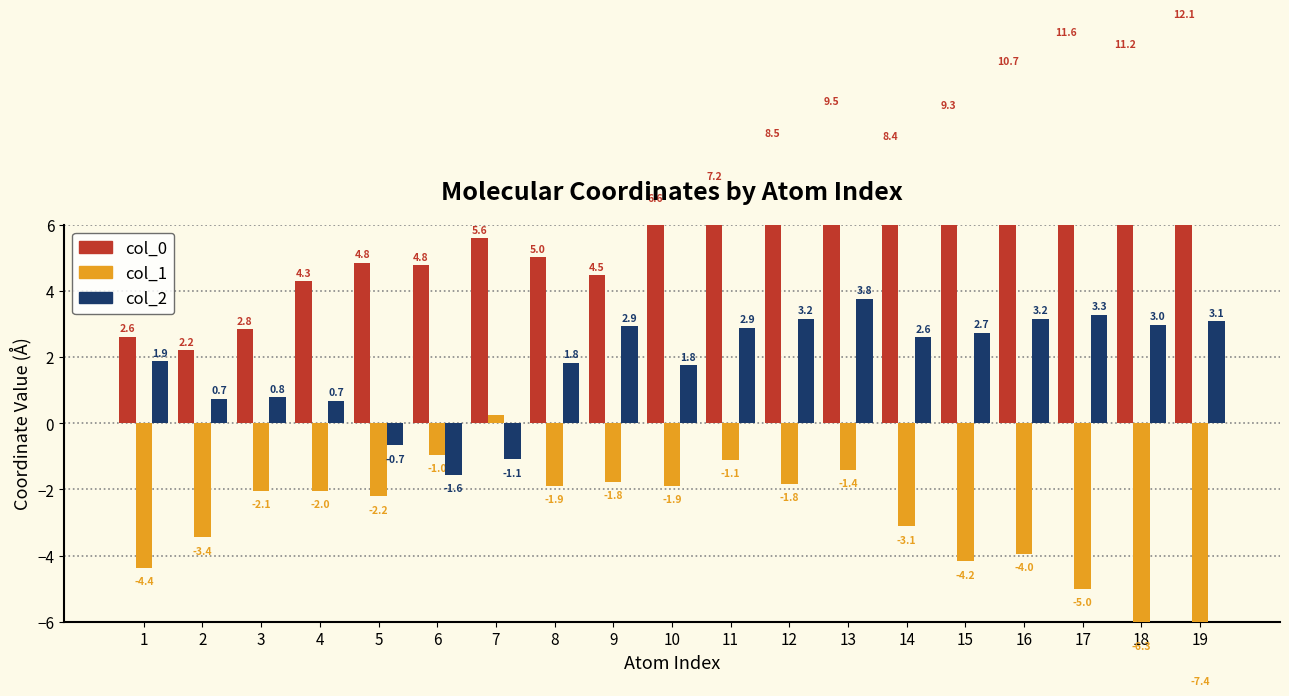

The value of col_0 at 16 is 10.7. True or false?

True